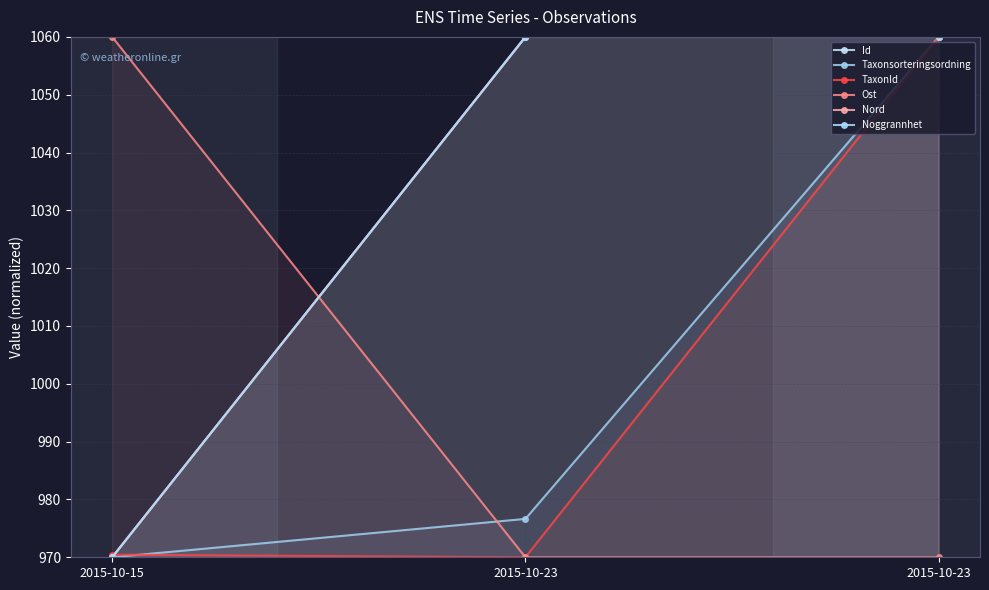

What is the average value of the Taxonsorteringsordning series?

1002.2